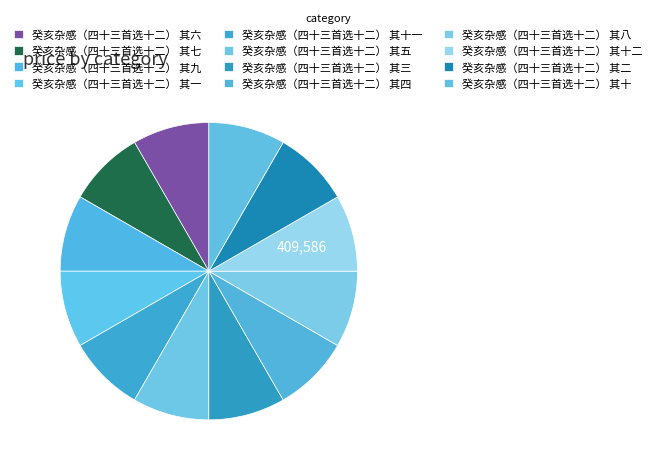

Which has a higher value, 癸亥杂感（四十三首选十二） 其八 or 癸亥杂感（四十三首选十二） 其九?

癸亥杂感（四十三首选十二） 其九